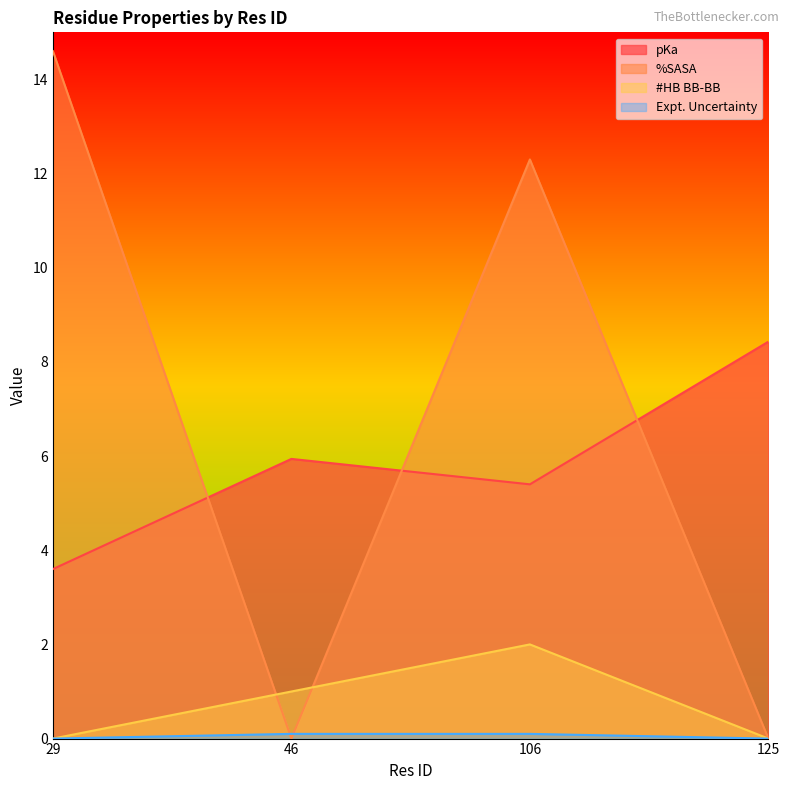

List the series in order of their peak value, highest first.

%SASA, pKa, #HB BB-BB, Expt. Uncertainty